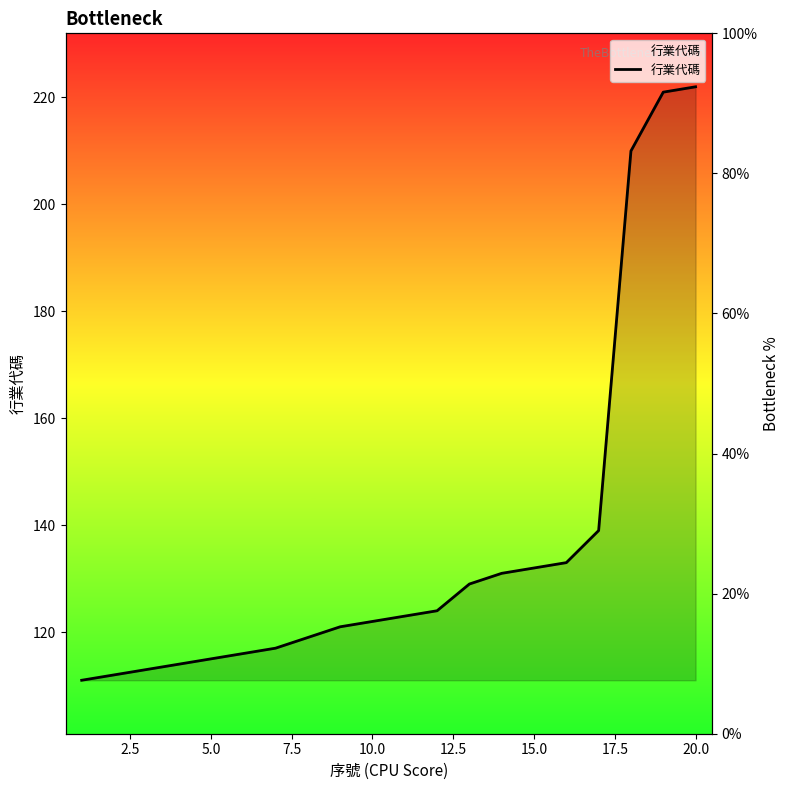

Reading right to left, extract all data points from this chart.

222	221	210	139	133	132	131	129	124	123	122	121	119	117	116	115	114	113	112	111